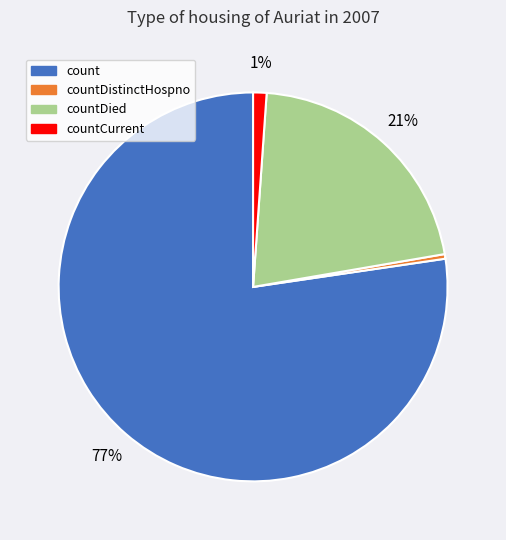

To the nearest percent, what is the average slice percentage?

25%